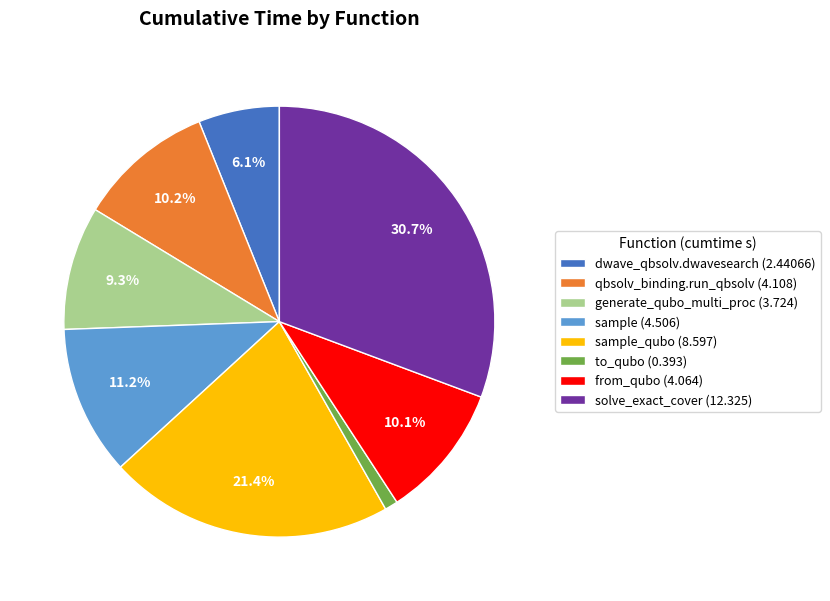

Which has a higher value, from_qubo (4.064) or generate_qubo_multi_proc (3.724)?

from_qubo (4.064)